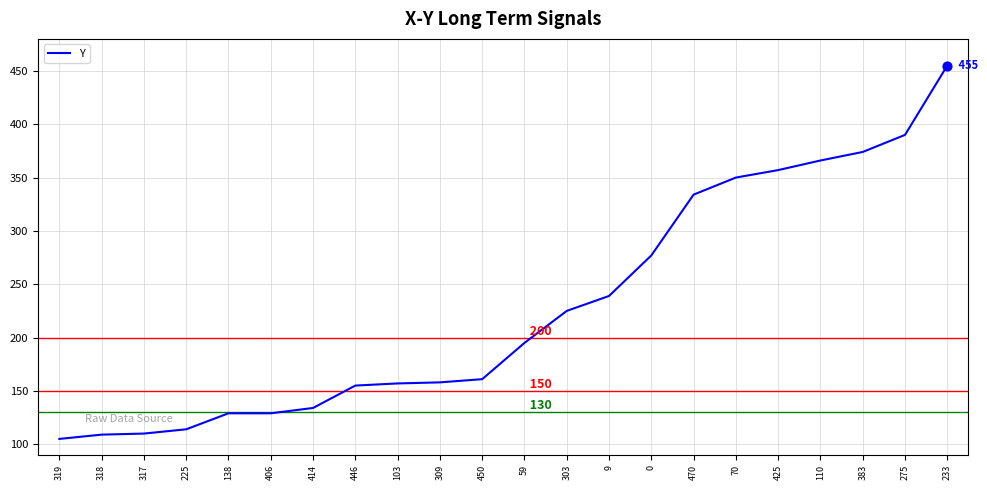

What is the change in value from 59 to 233?

+260